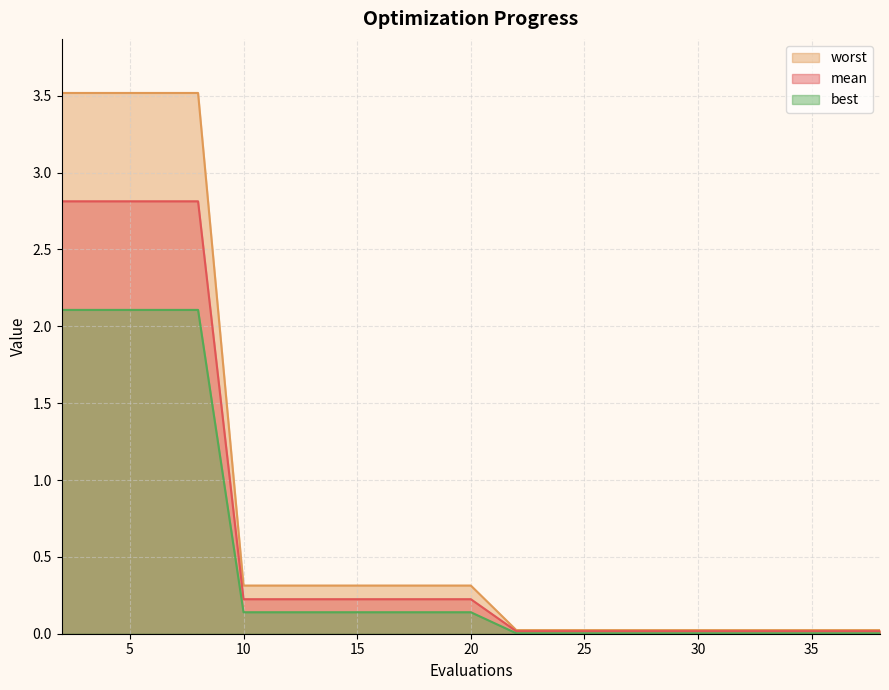

Rank the series by their average value, from highest to lowest.

worst, mean, best